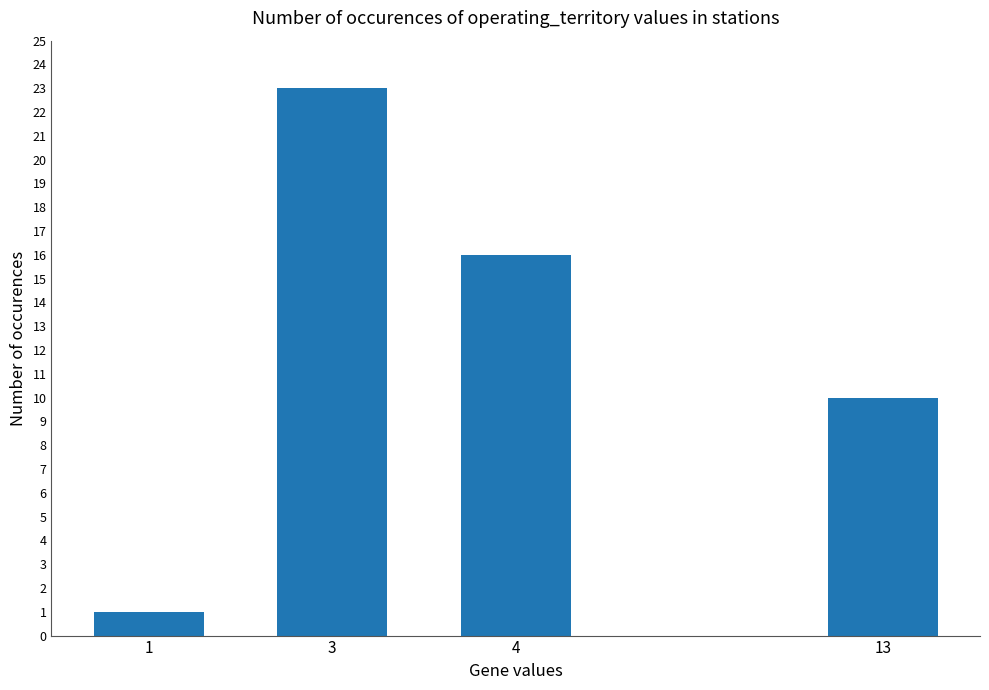

True or false: the data shows 23 at 3.

True